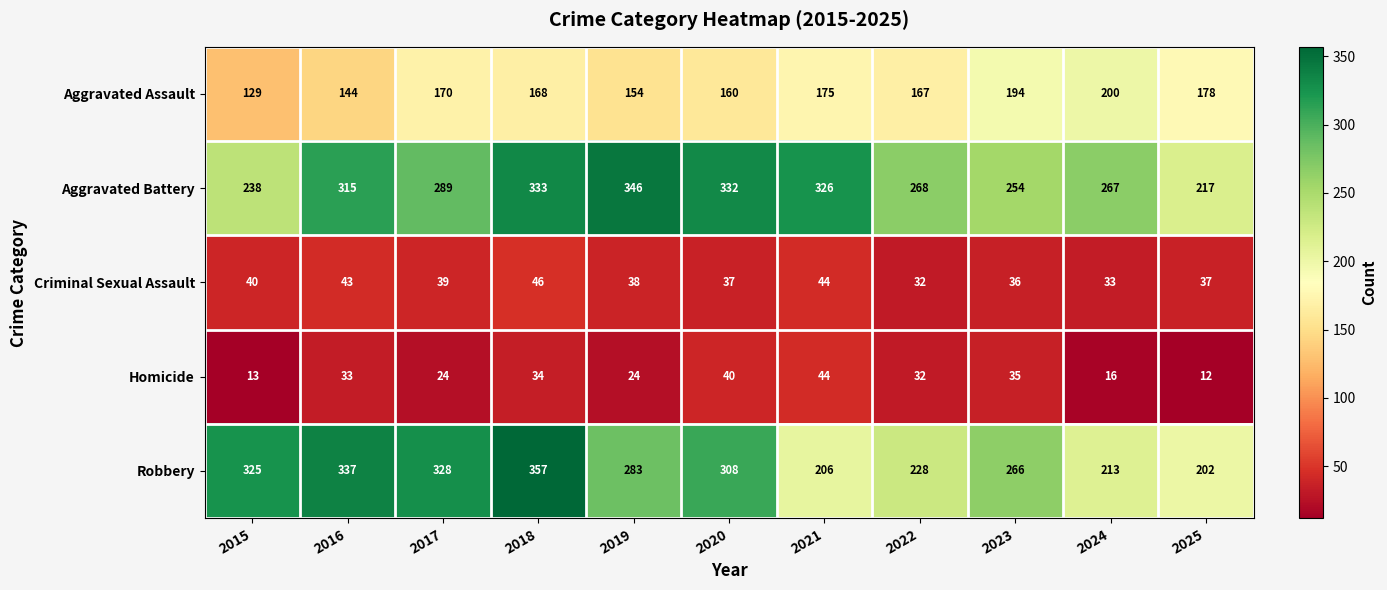

How many data points in Homicide are less than 32?

5